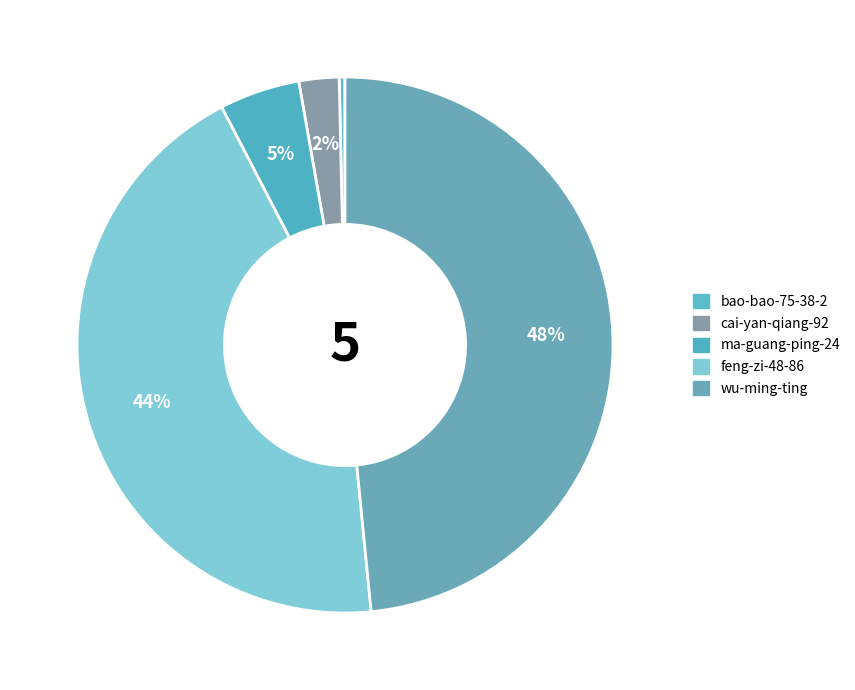

To the nearest percent, what is the combined percentage of bao-bao-75-38-2 and feng-zi-48-86?

44%